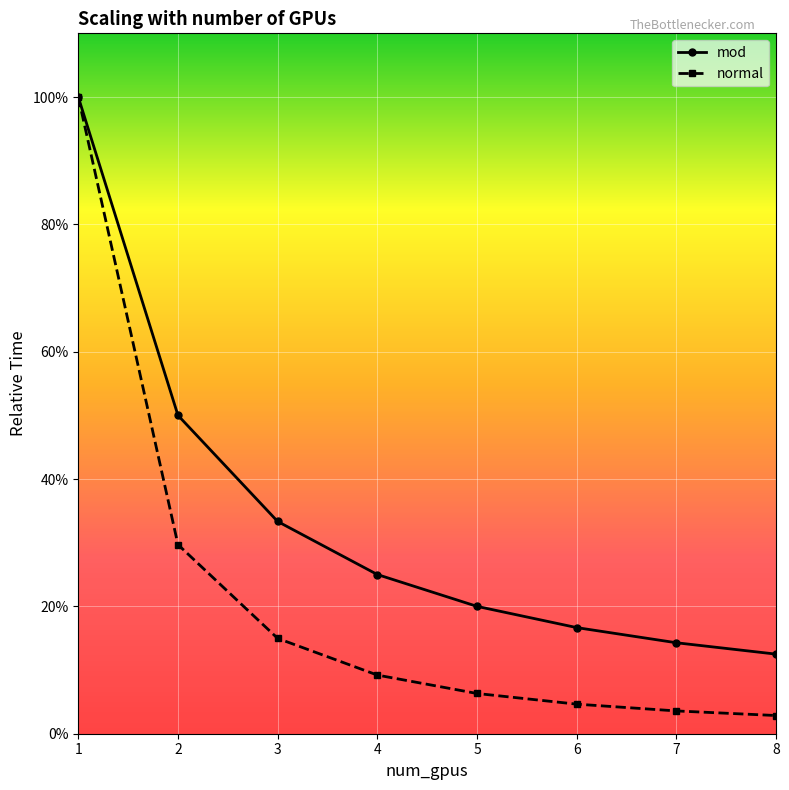

True or false: mod has more than 2 points higher than both neighbors.

False